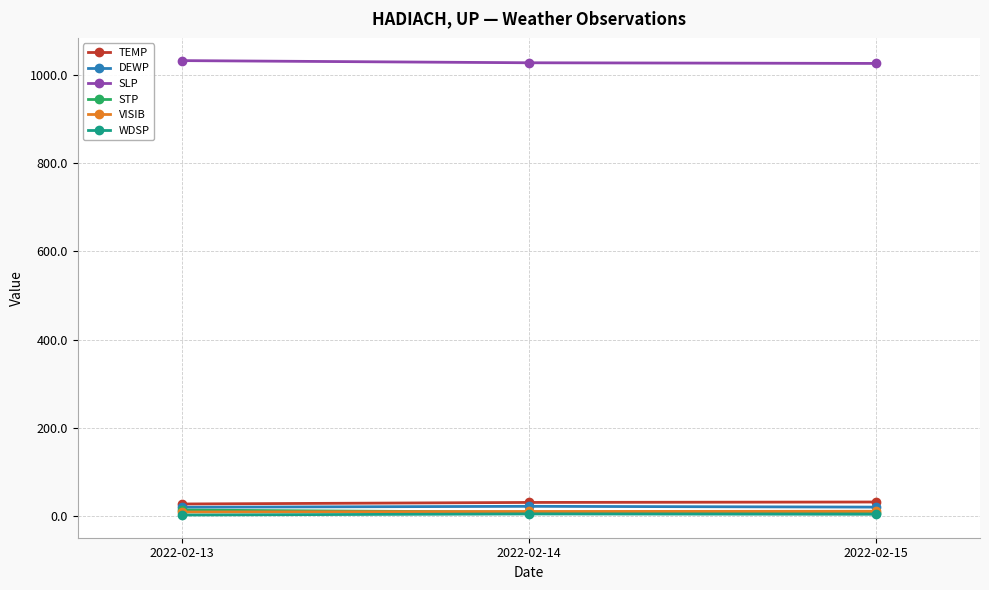

What is the maximum value shown in the chart?

1033.0